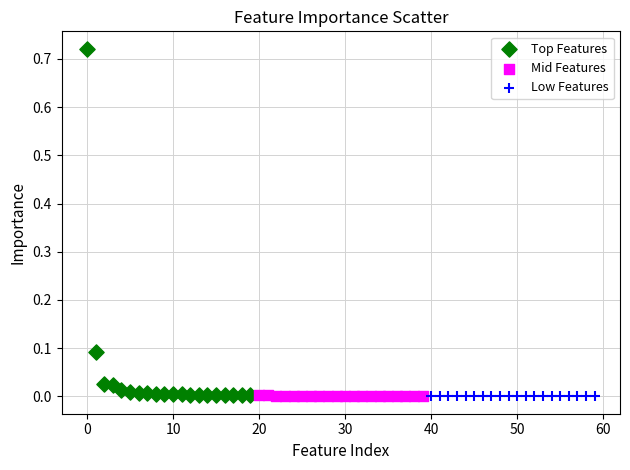

Which series contains the highest Y value?

Top Features